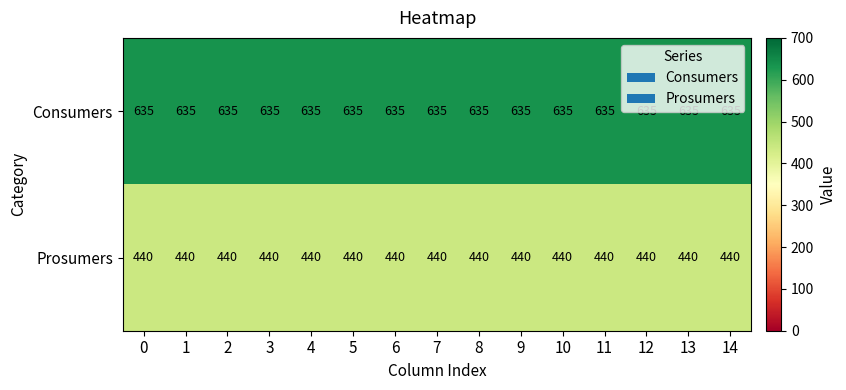

What value does the Consumers series have at 7?

635